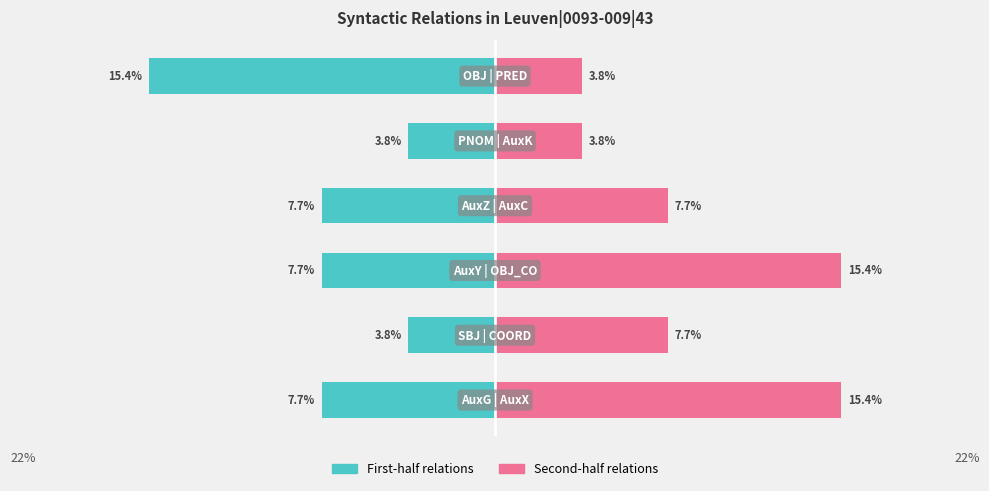

How many groups of bars are there?

6